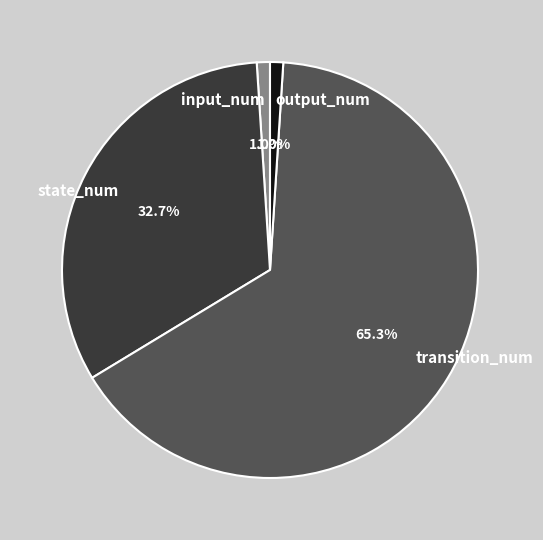

How many slices are in this pie chart?

4